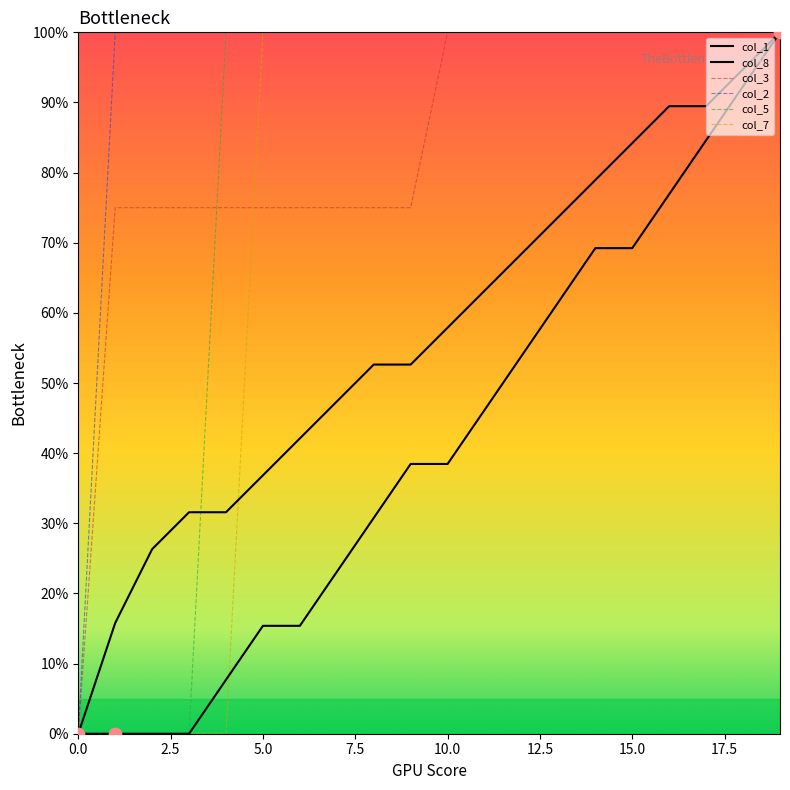

Is the value of col_2 at 6 greater than the value of col_8 at 7?

Yes